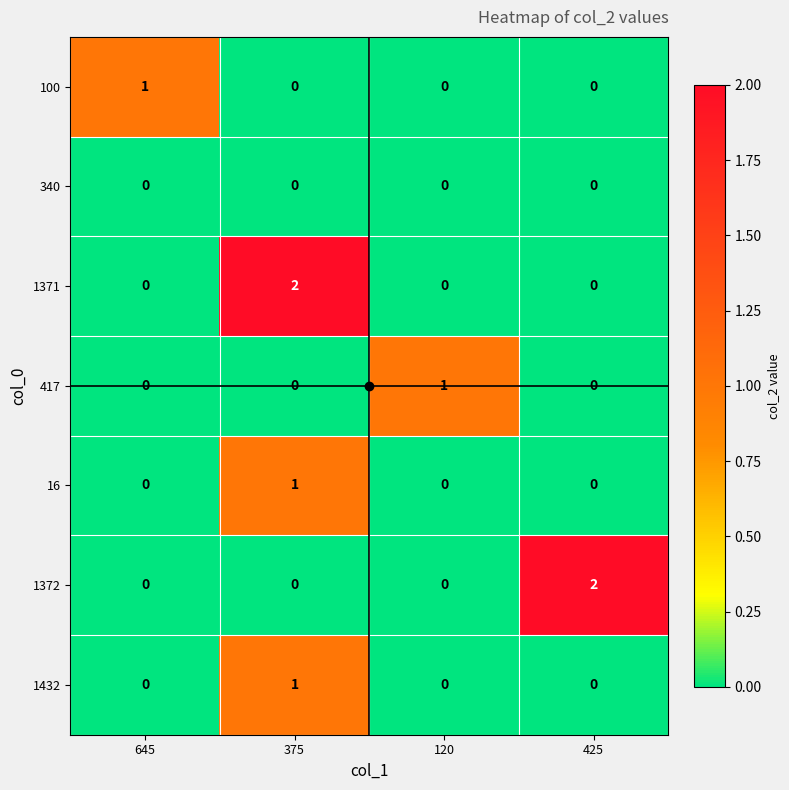

True or false: 417 has a value of 0 at 375.

True